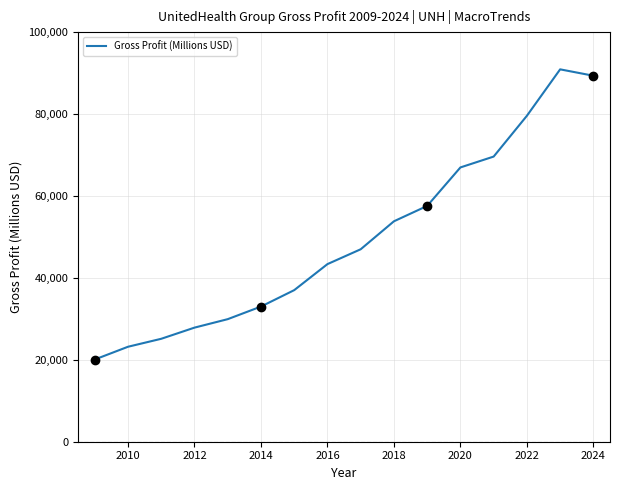

Does the chart have visible grid lines?

Yes